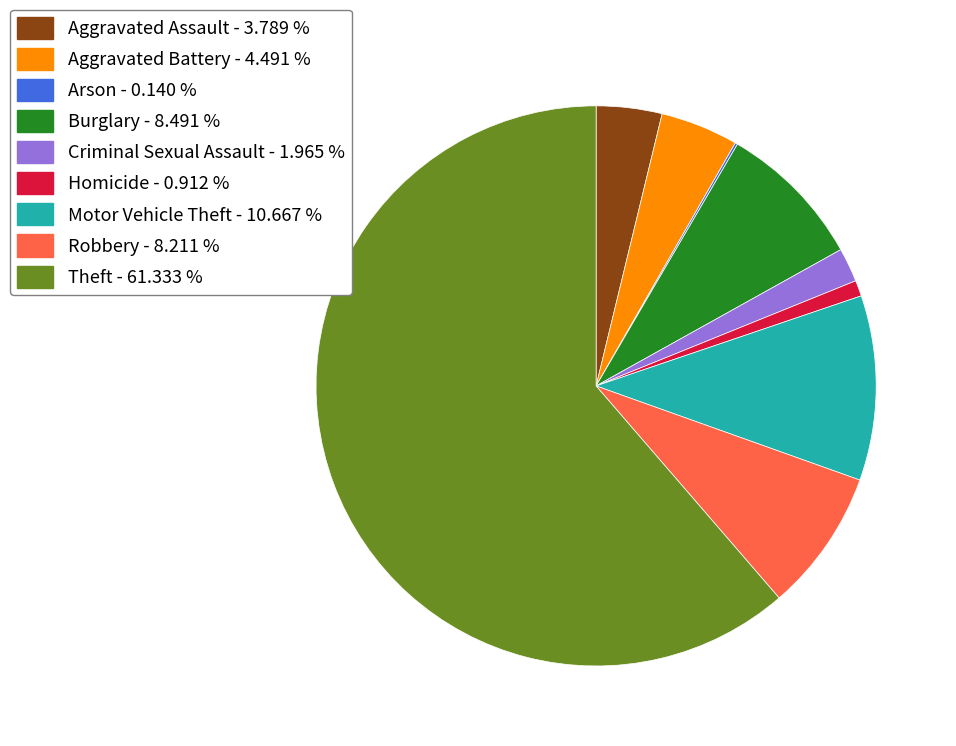

Which slice is the largest?

Theft